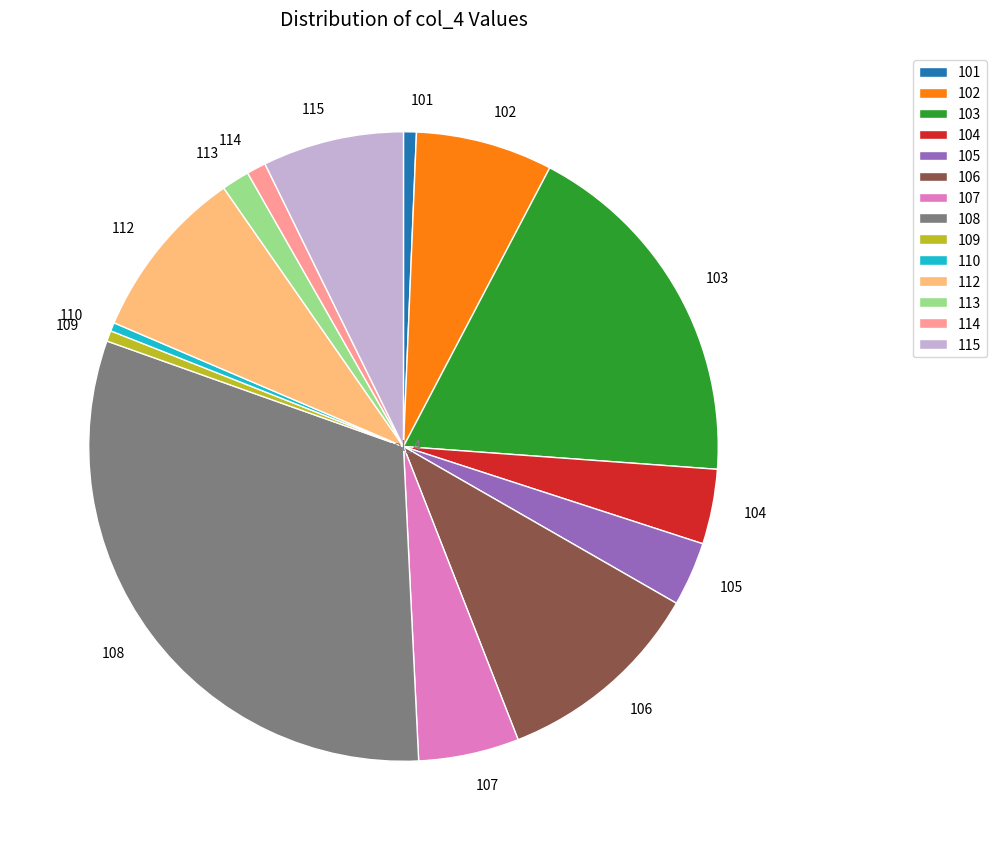

True or false: 106 accounts for 3% of the total.

False